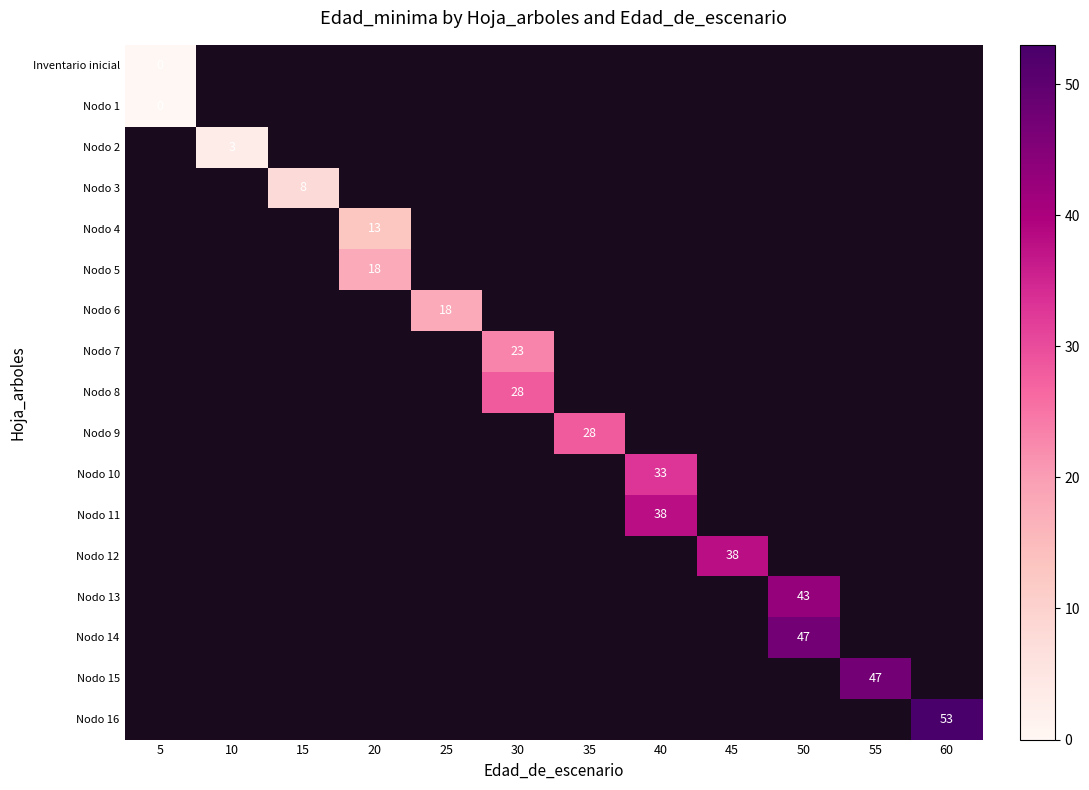

Rank the categories by row_13 value from lowest to highest.

5, 10, 15, 20, 25, 30, 35, 40, 45, 50, 55, 60